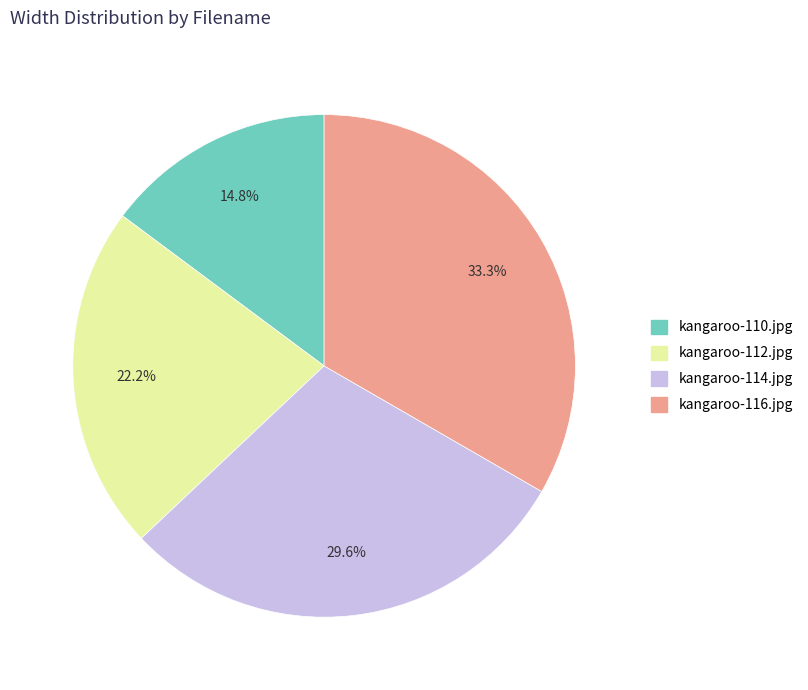

The kangaroo-112.jpg slice represents 28% of the pie. True or false?

False